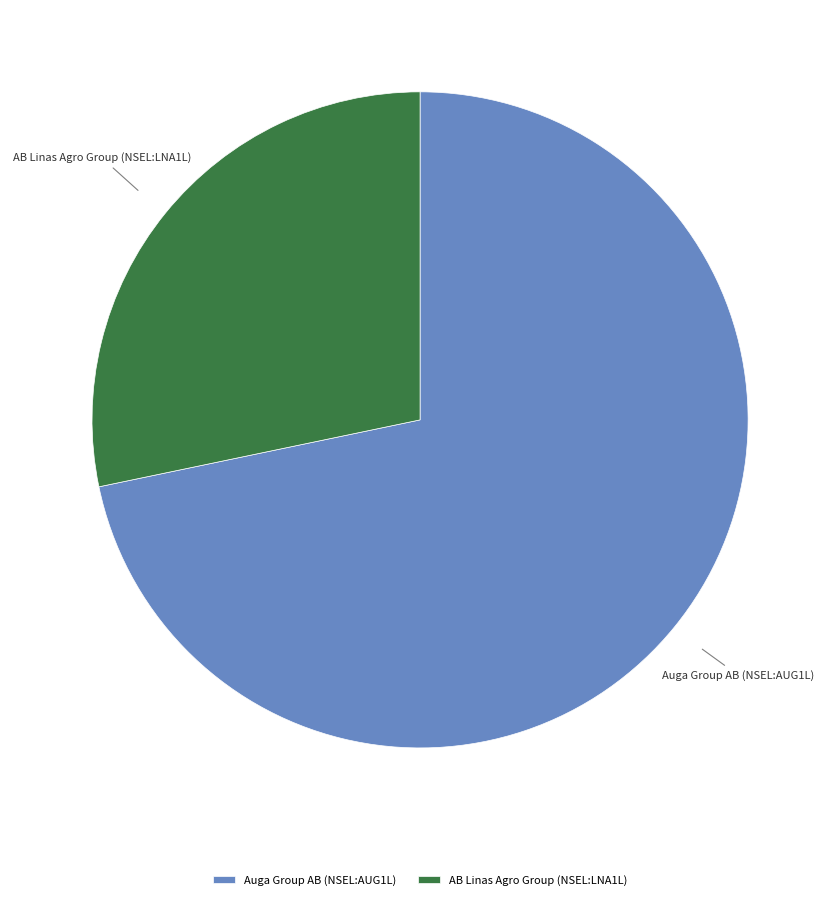

True or false: Auga Group AB (NSEL:AUG1L) accounts for 84% of the total.

False